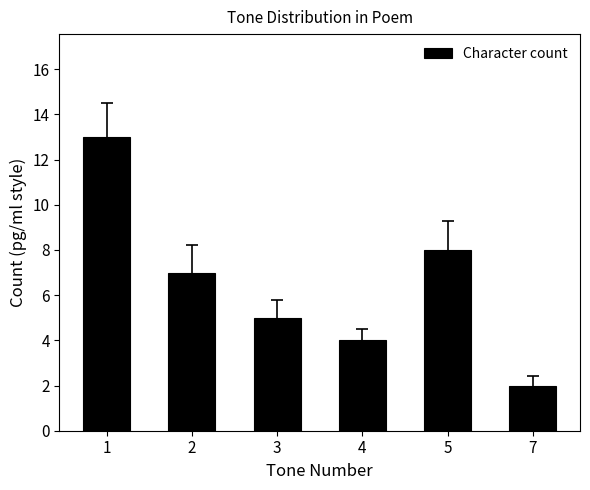

What is the value of the 1st bar from the left?

13